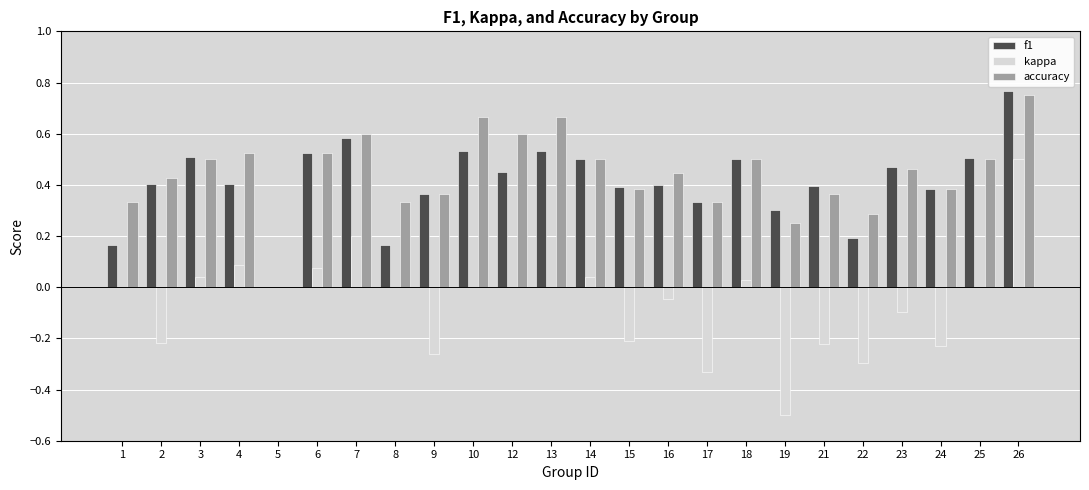

The value of f1 at 4 is 0.4. True or false?

True